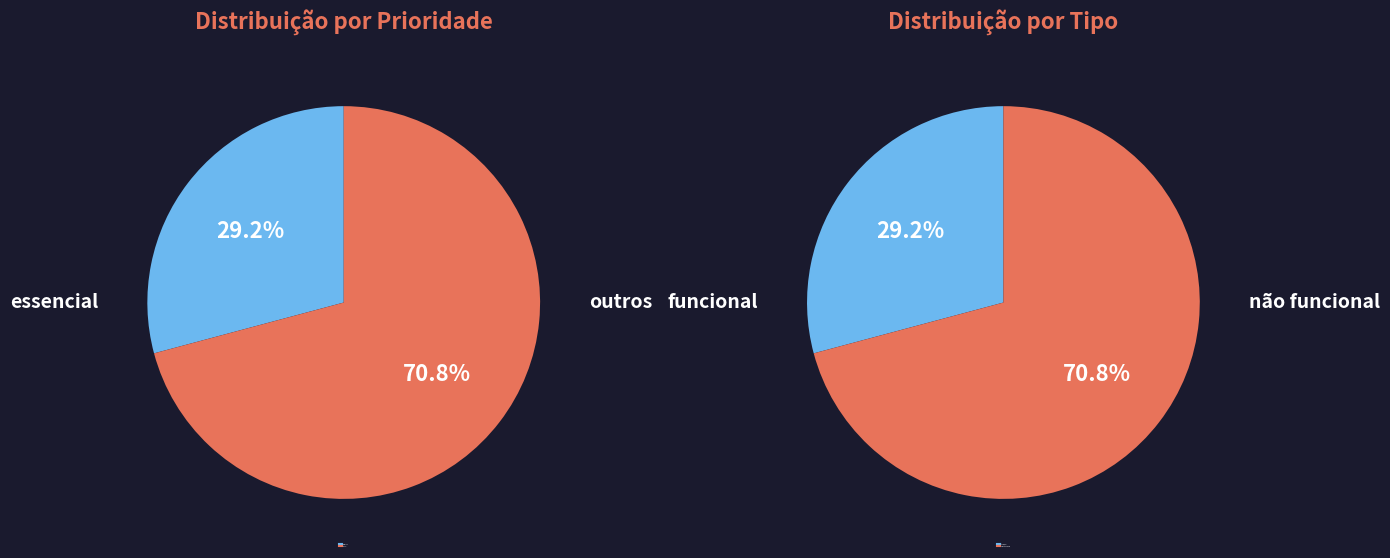

Does essencial account for over 50% of the chart?

No